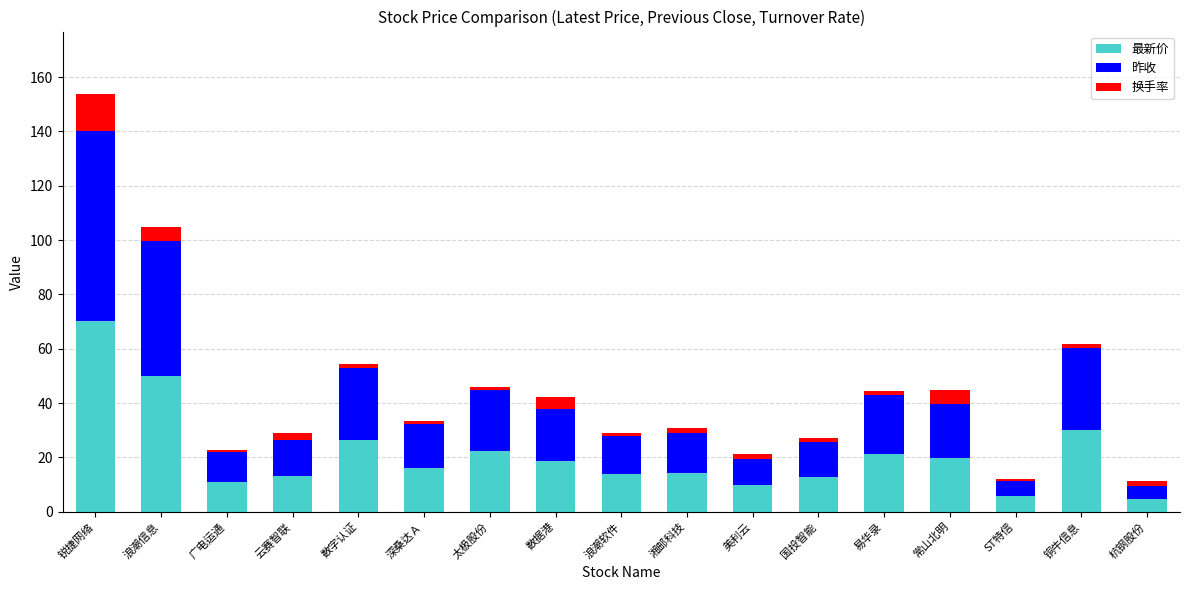

How many bars are there in total?

17